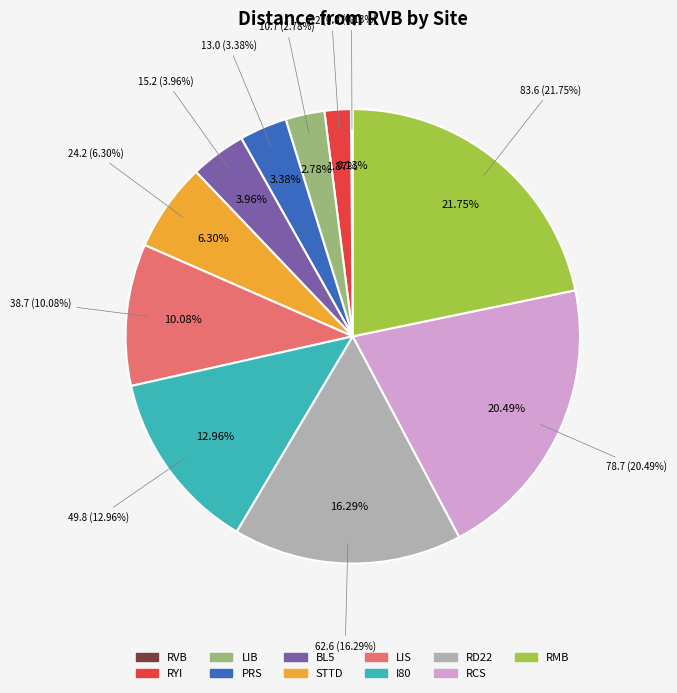

Count the number of slices in the pie.

11